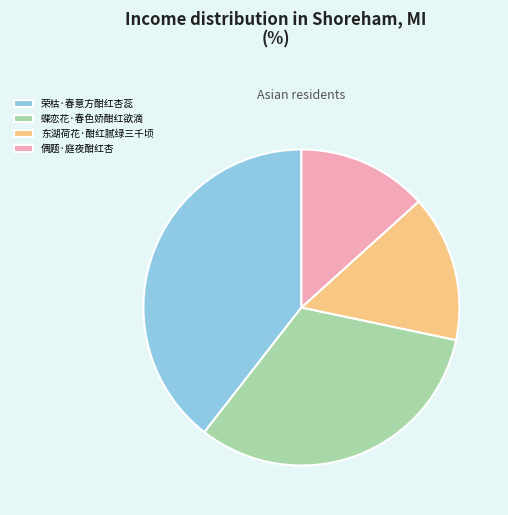

True or false: 偶题·庭夜酣红杏 accounts for 24% of the total.

False